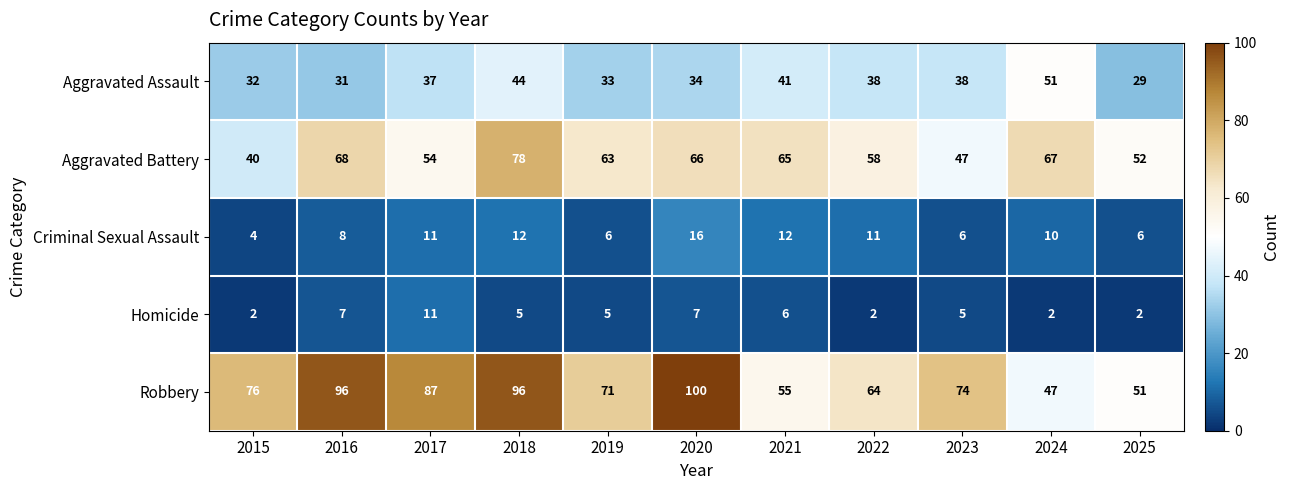

What is the spread (max minus min) of values at 2021?

59